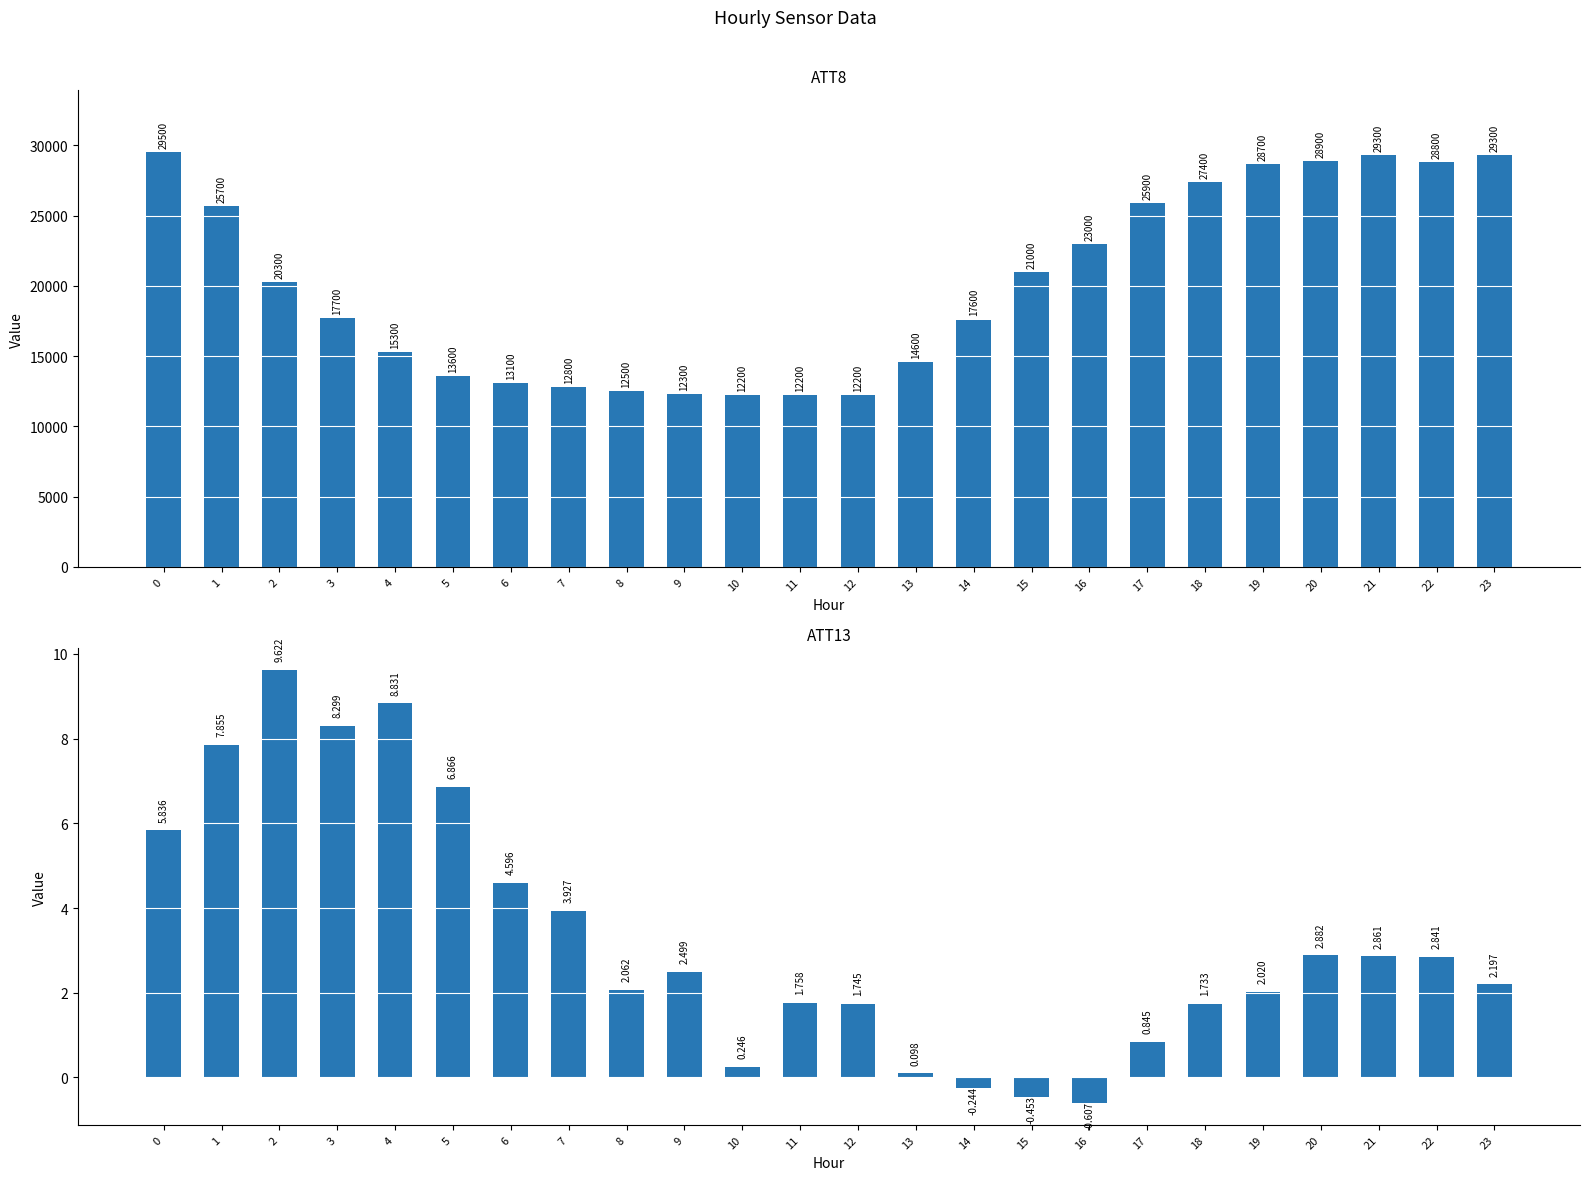

How many values in the ATT13 series are below 2?

9